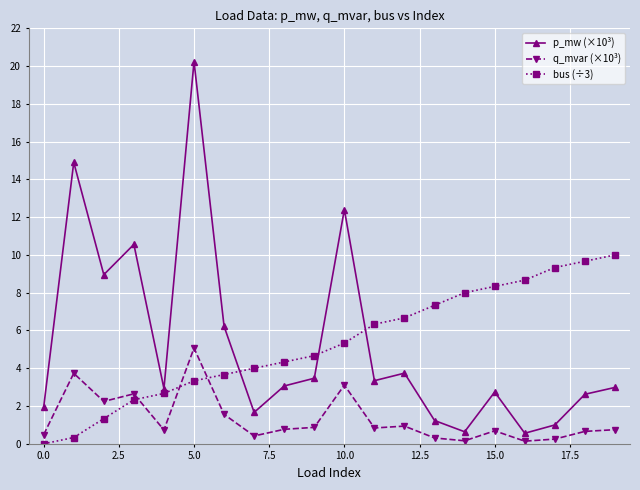

What are all the series names shown in the legend?

p_mw (×10³), q_mvar (×10³), bus (÷3)